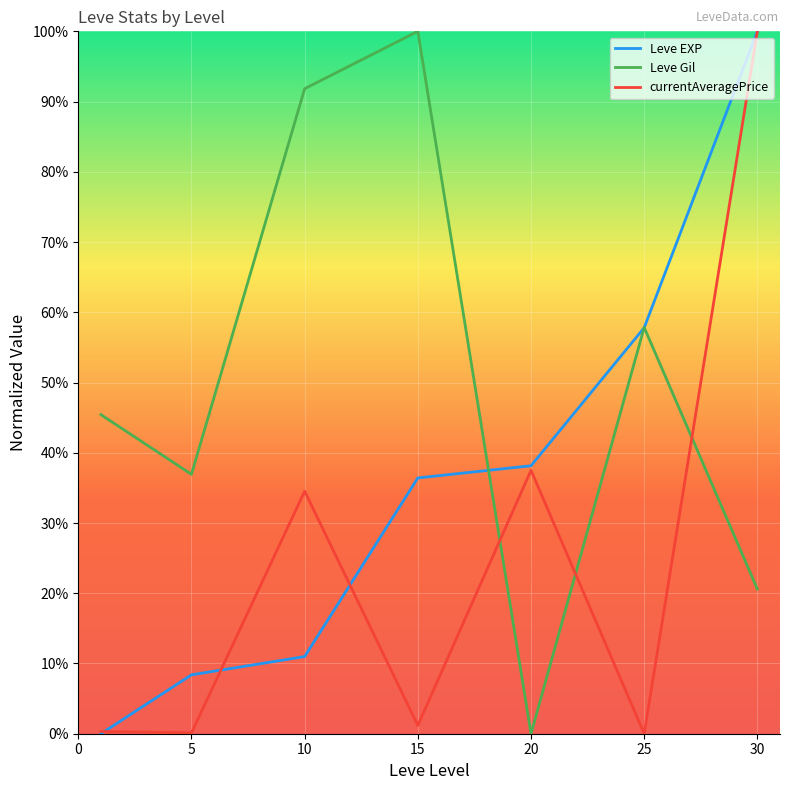

List the series in order of their overall mean, highest first.

Leve Gil, Leve EXP, currentAveragePrice